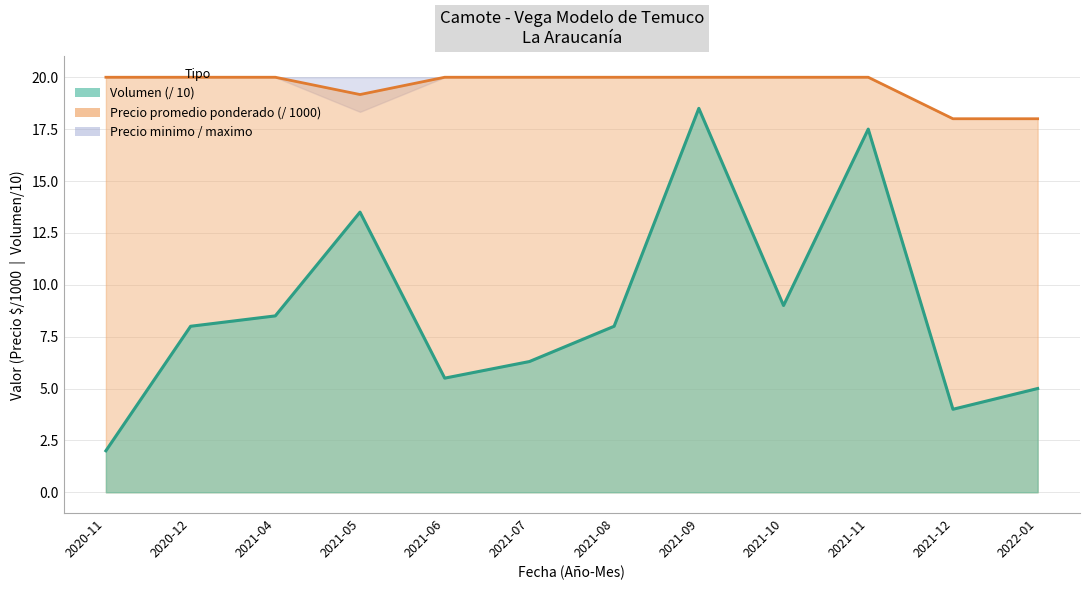

The value of Precio promedio ponderado at 2021-05 is 19.2. True or false?

True